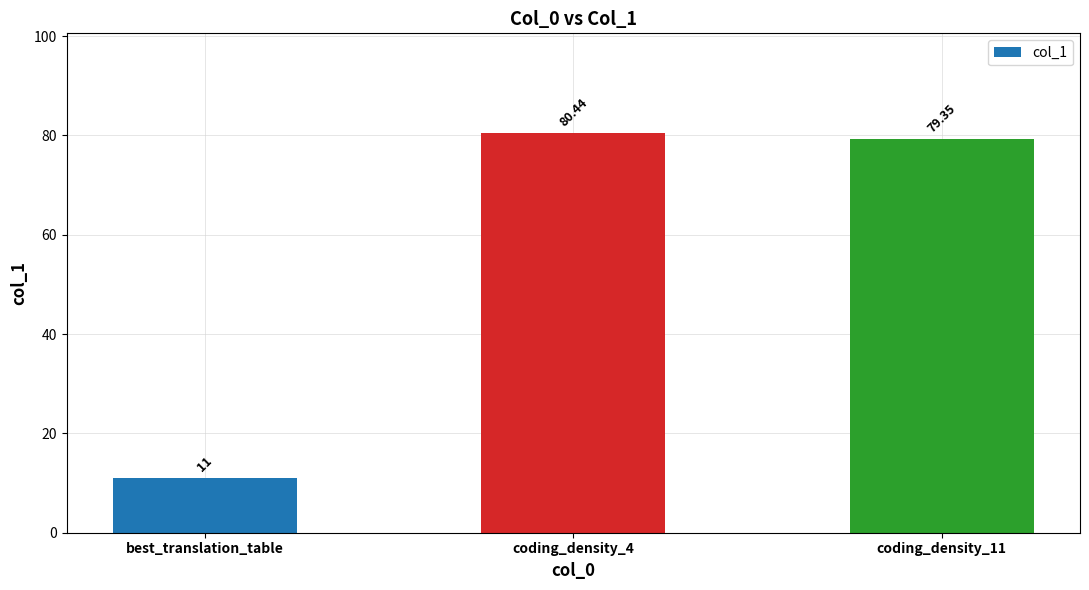

Approximately how many times larger is the value at best_translation_table compared to coding_density_4?

0.1